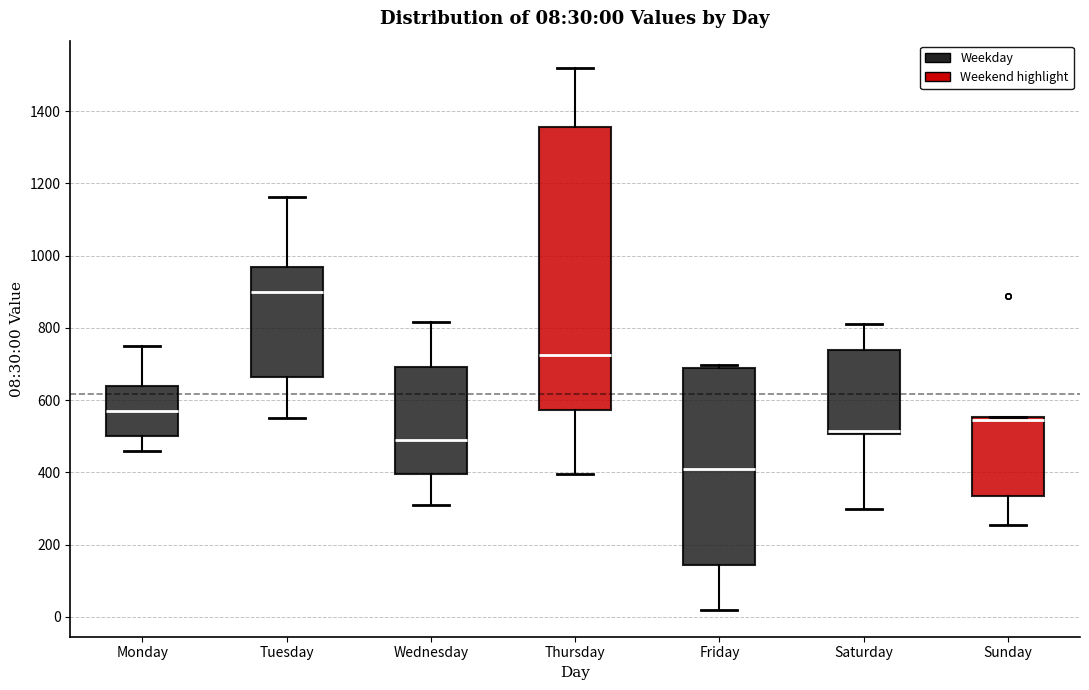

Comparing the boxes themselves (not the whiskers), which one is the tallest?

Thursday